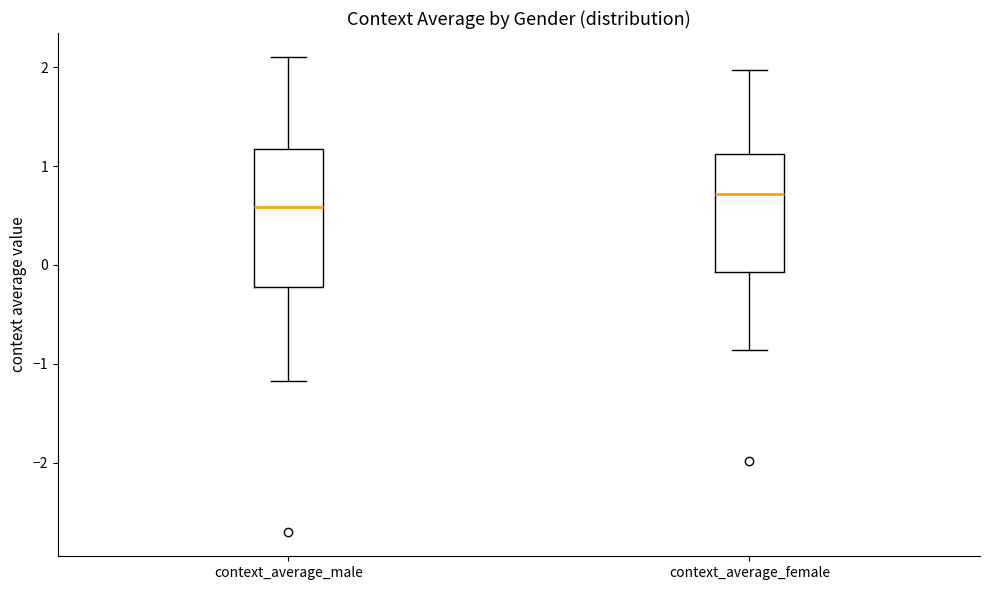

Comparing the boxes themselves (not the whiskers), which one is the tallest?

context_average_male